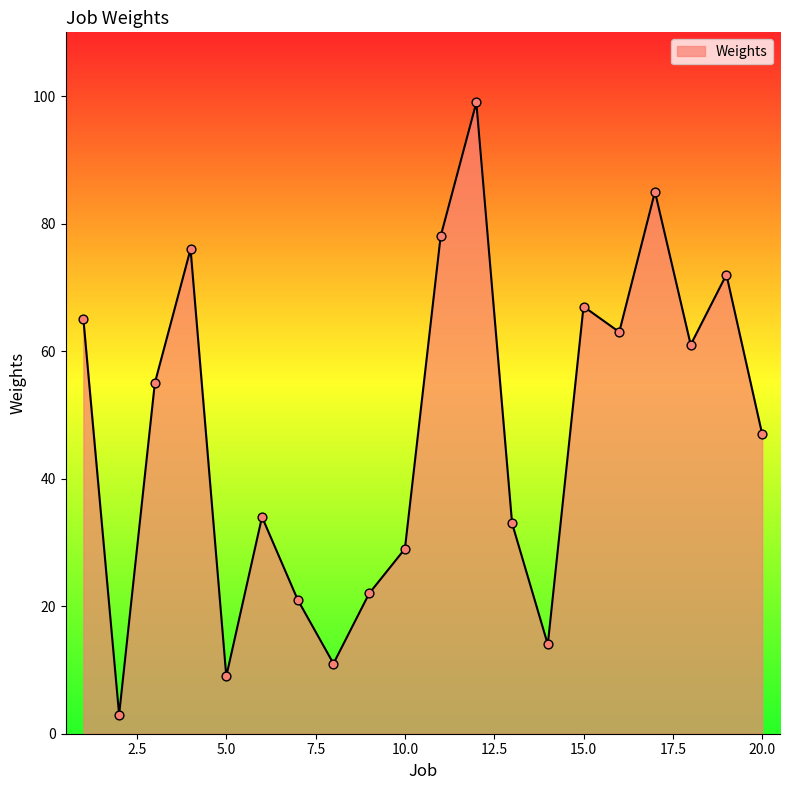

What is the minimum value shown in the chart?

3